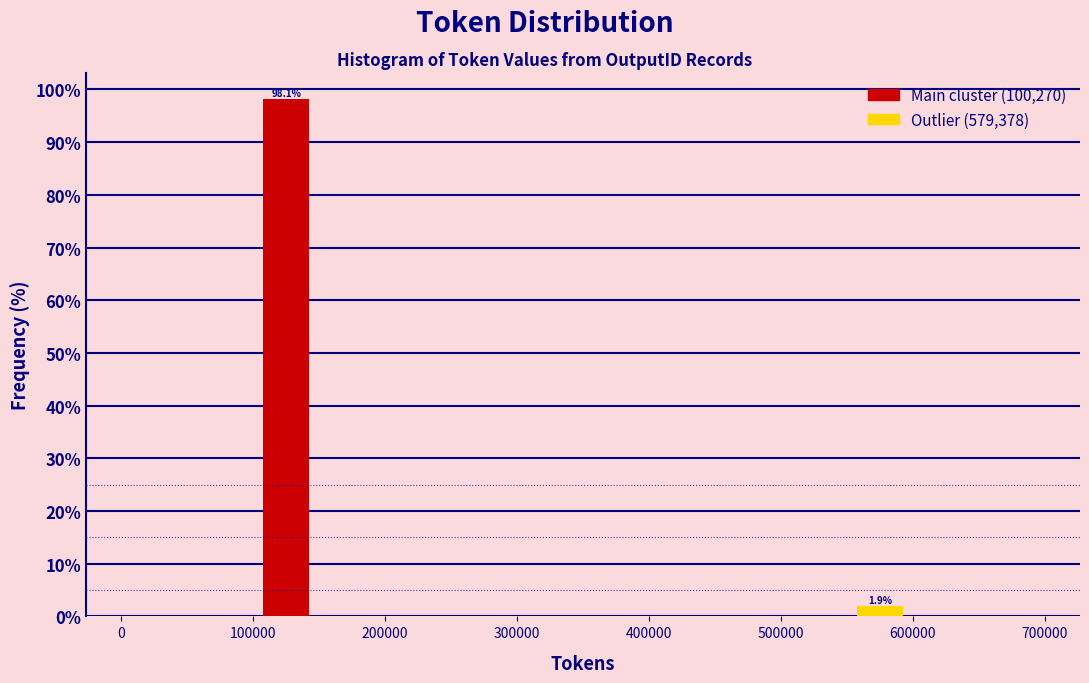

Which range on the x-axis has the tallest bar?

100000 to 150000